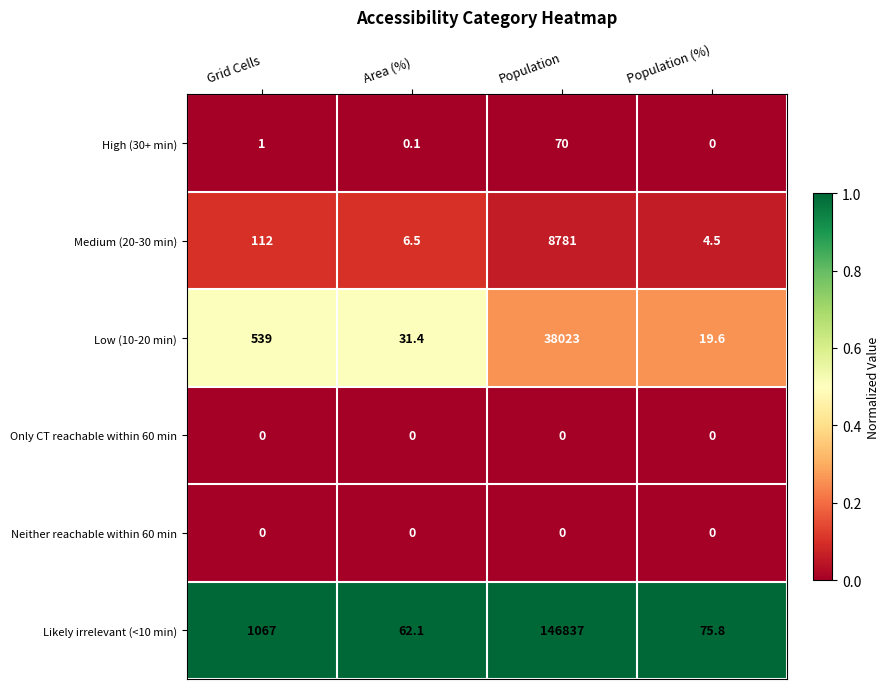

The value of Likely irrelevant (<10 min) at Population is 146837.0. True or false?

True